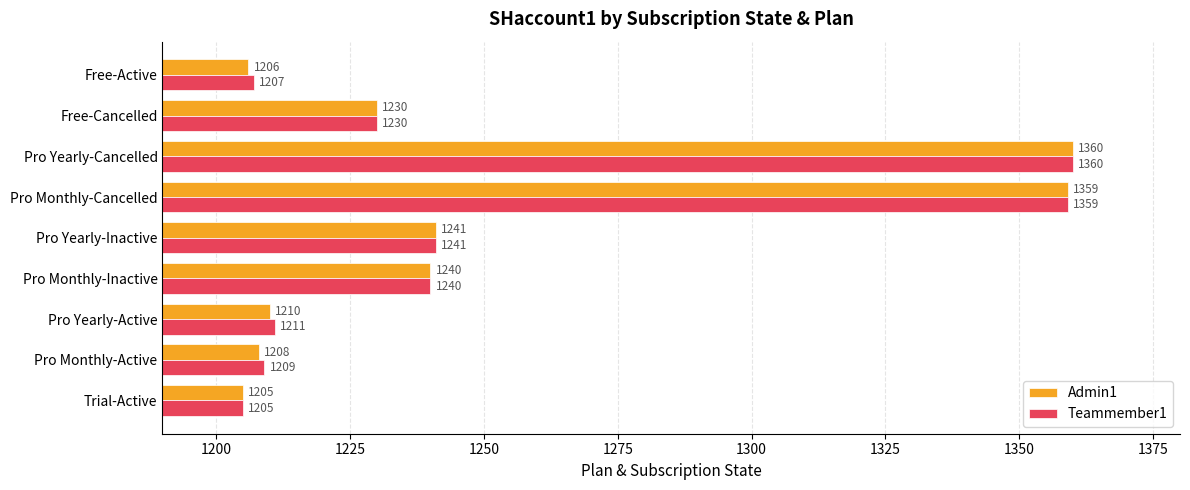

Is it true that Teammember1 equals 1207 at Free-Active?

True